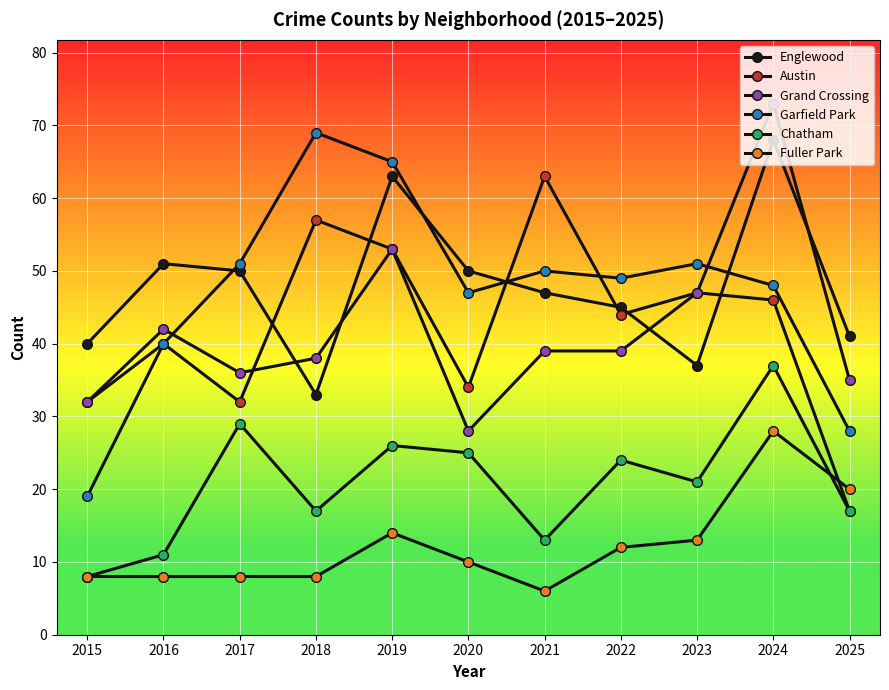

Which series has the largest range (max minus min)?

Garfield Park